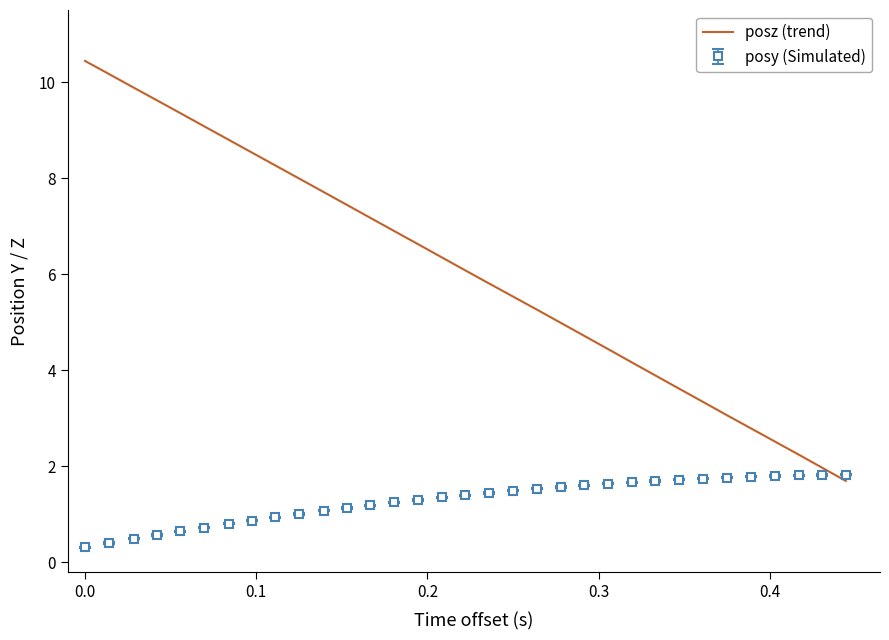

Rank the series by their average value, from highest to lowest.

posz (trend), posy (Simulated)